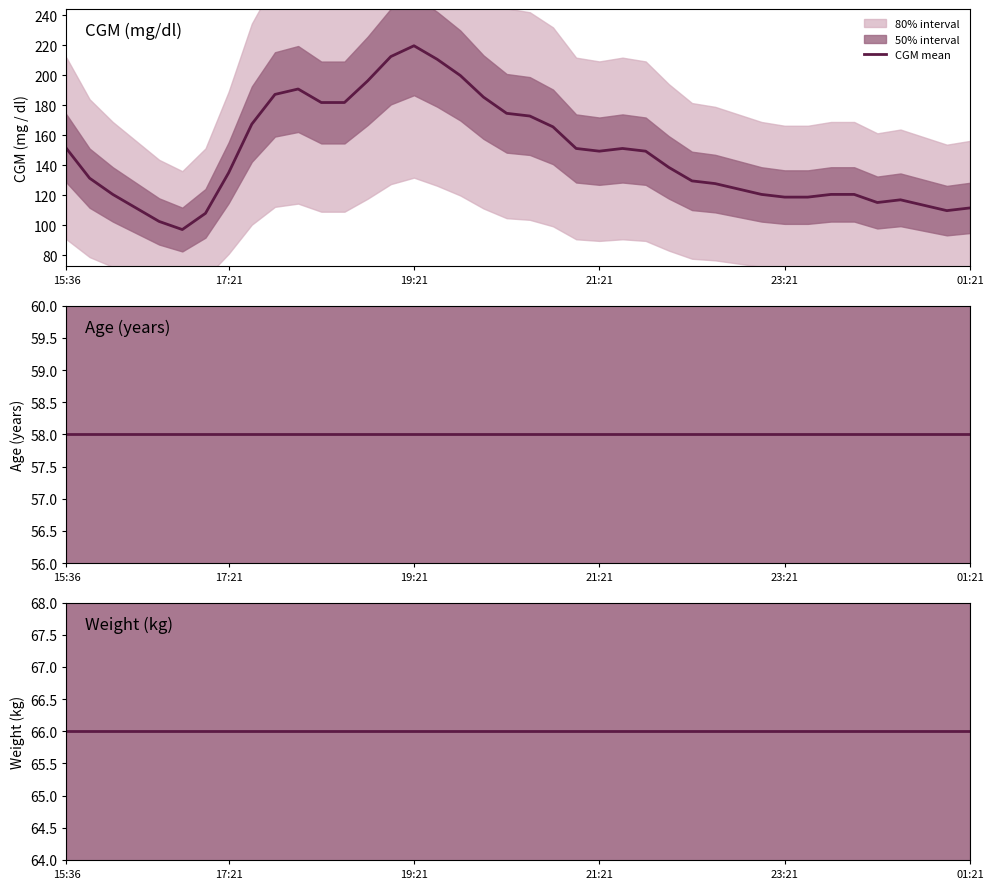

The CGM mean series shows 173.0 at 01:21. True or false?

False